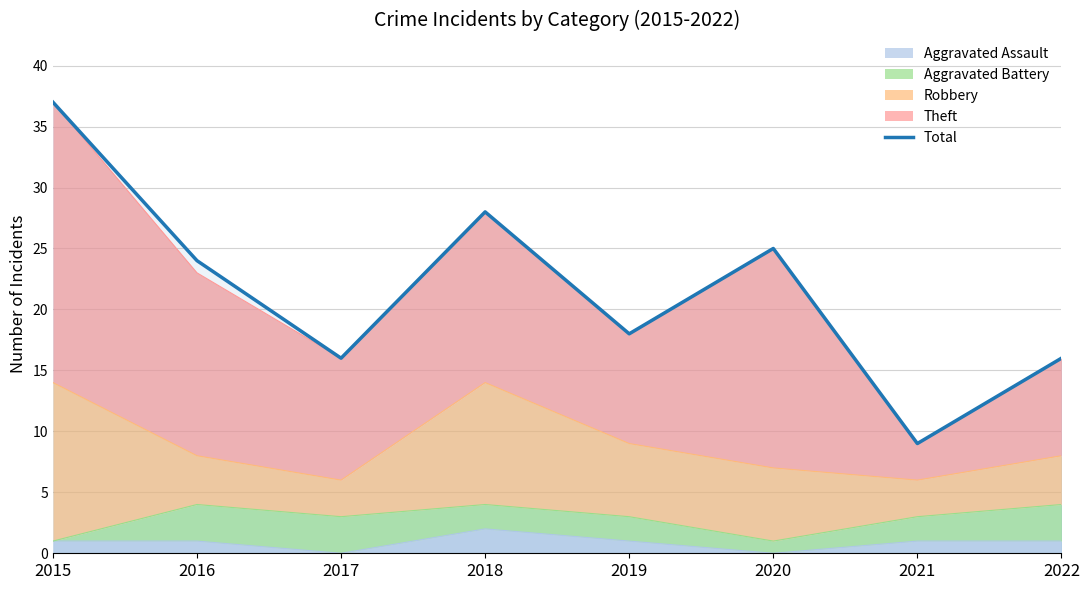

What is the approximate value at 2021, to the nearest 5?

10